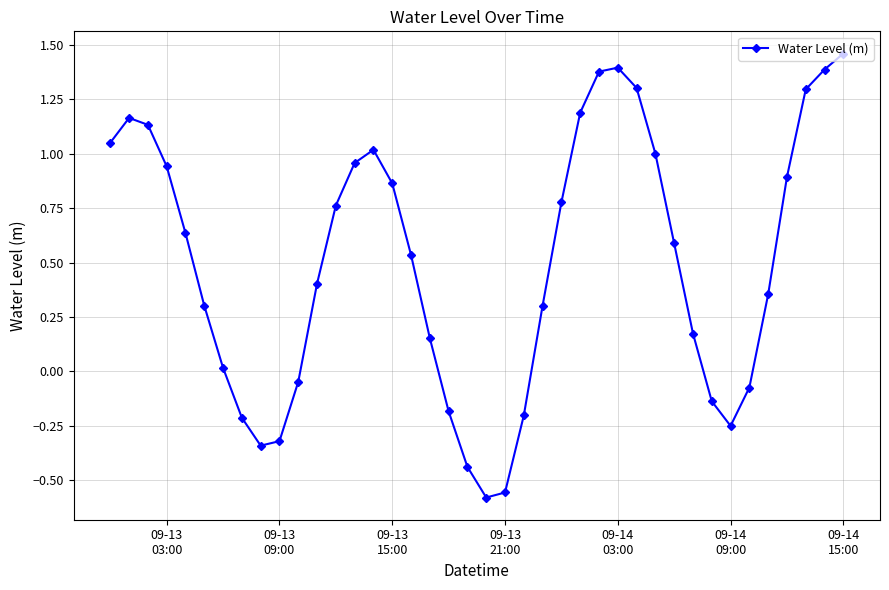

What is the sum of all values?

20.1